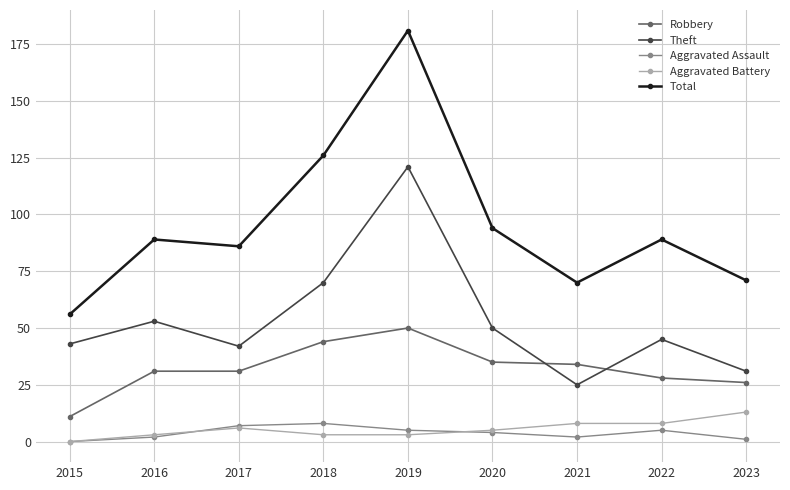

The Theft series shows 25 at 2021. True or false?

True